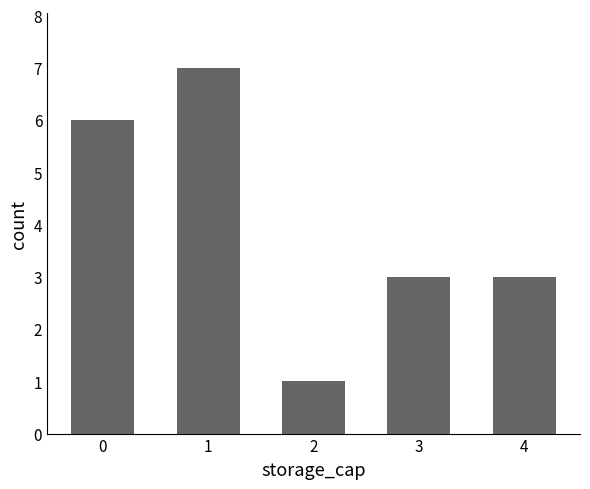

The value at 1 is 2. True or false?

False